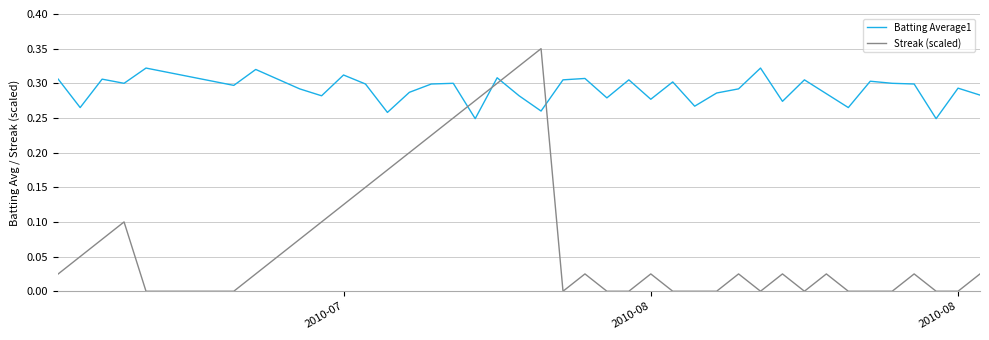

In Streak (scaled), how many points are higher than both neighbors (excluding endpoints)?

8